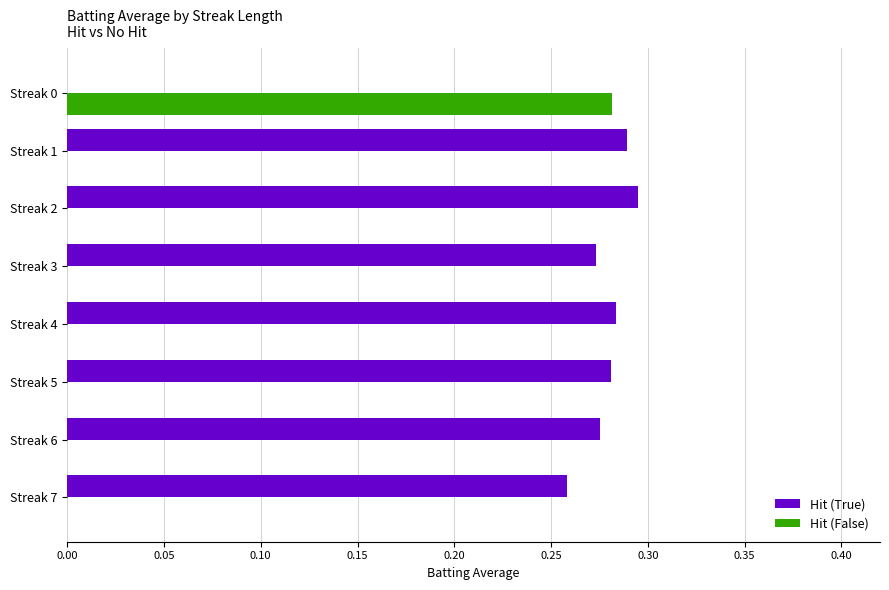

Is the value of Hit (False) at Streak 6 greater than the value of Hit (True) at Streak 4?

No